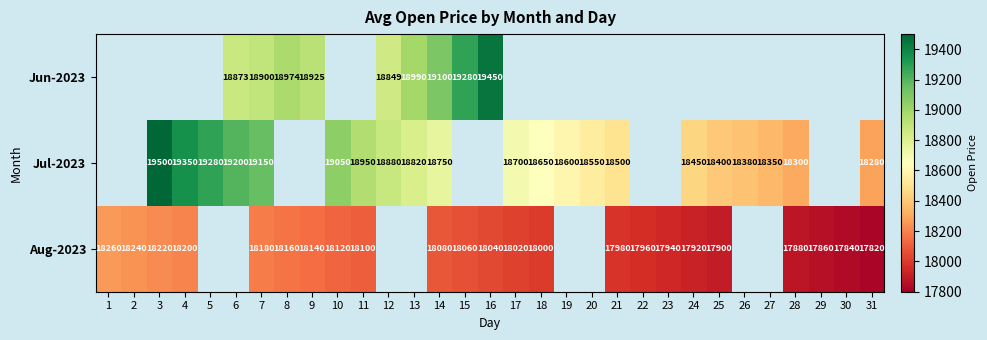

How many categories are shown in the chart?

31